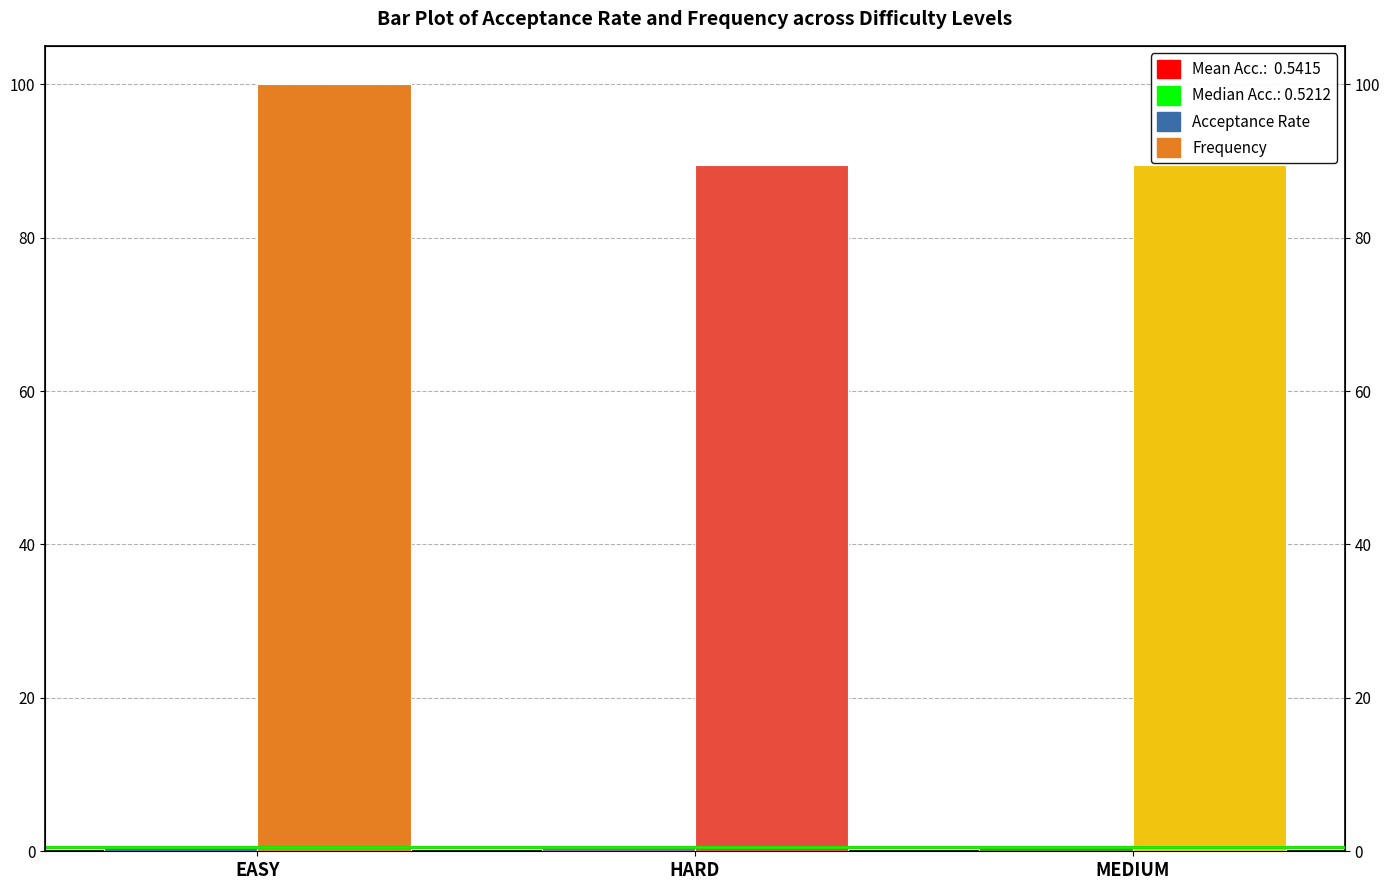

Are the bars horizontal?

No